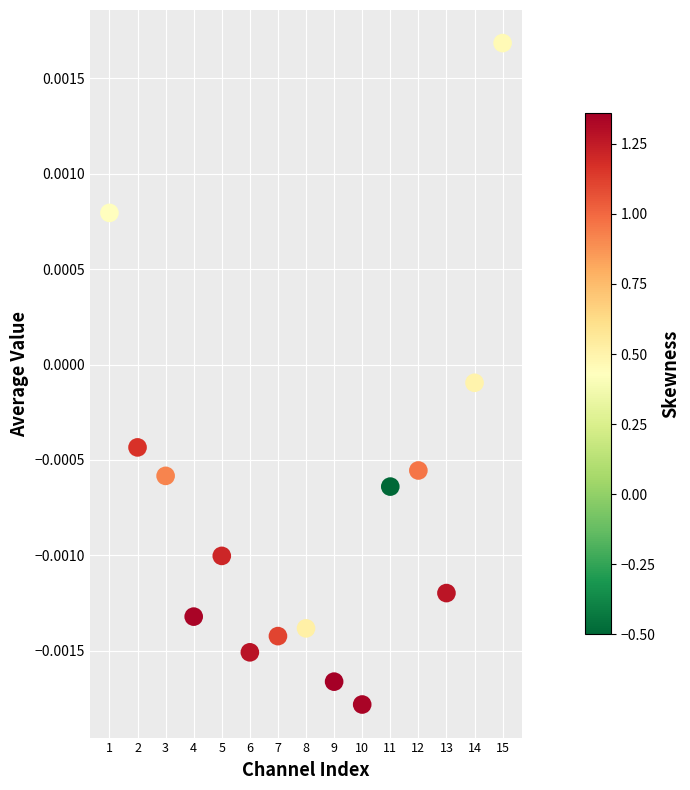

What is the range of X values (max minus min)?

14.0